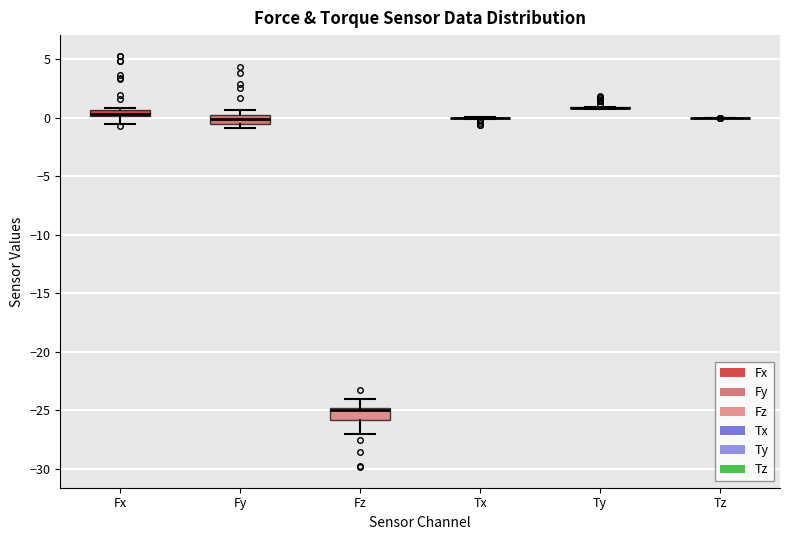

Where does the upper whisker of the box for Fz end on the y-axis? The values are not printed on the chart, so give them approximately, as read against the axis.

-24.0